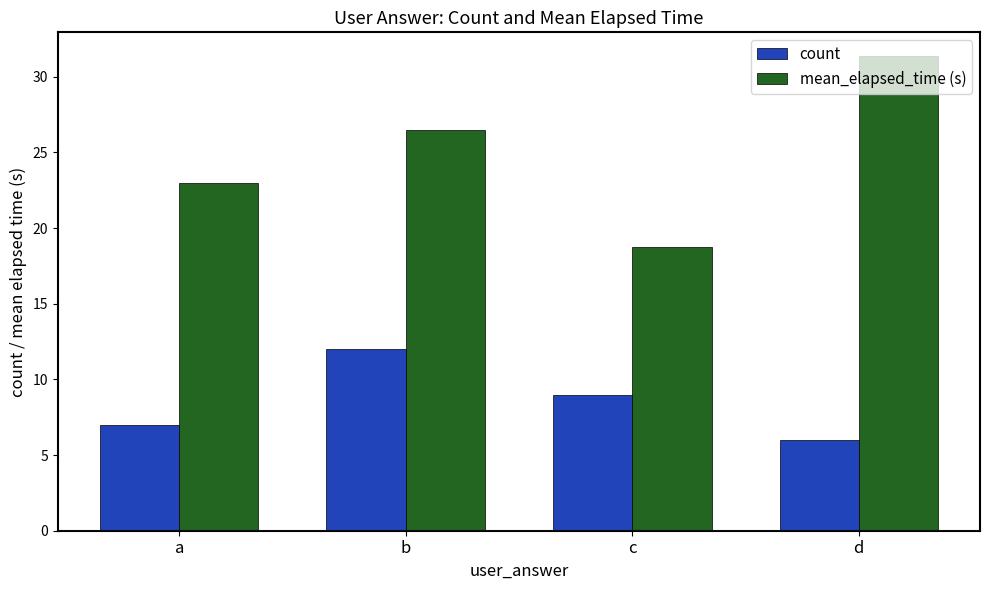

Rank the series by their average value, from highest to lowest.

mean_elapsed_time (s), count